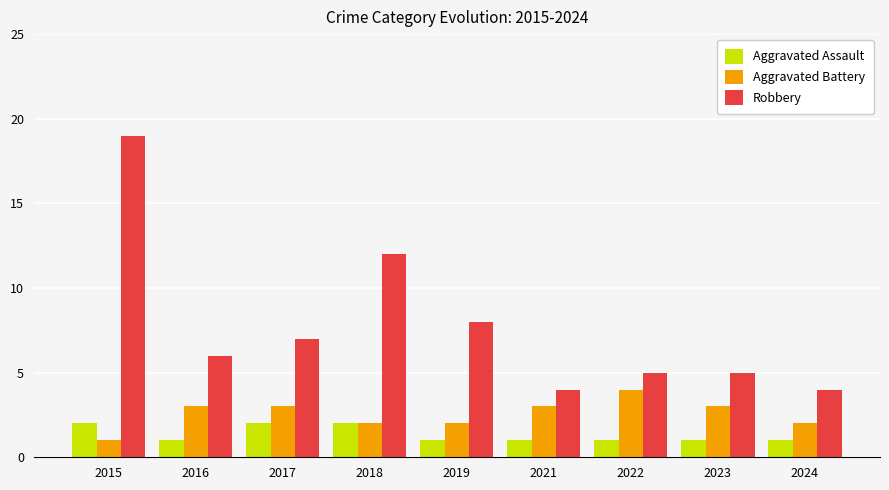

Which series has the widest spread of values?

Robbery